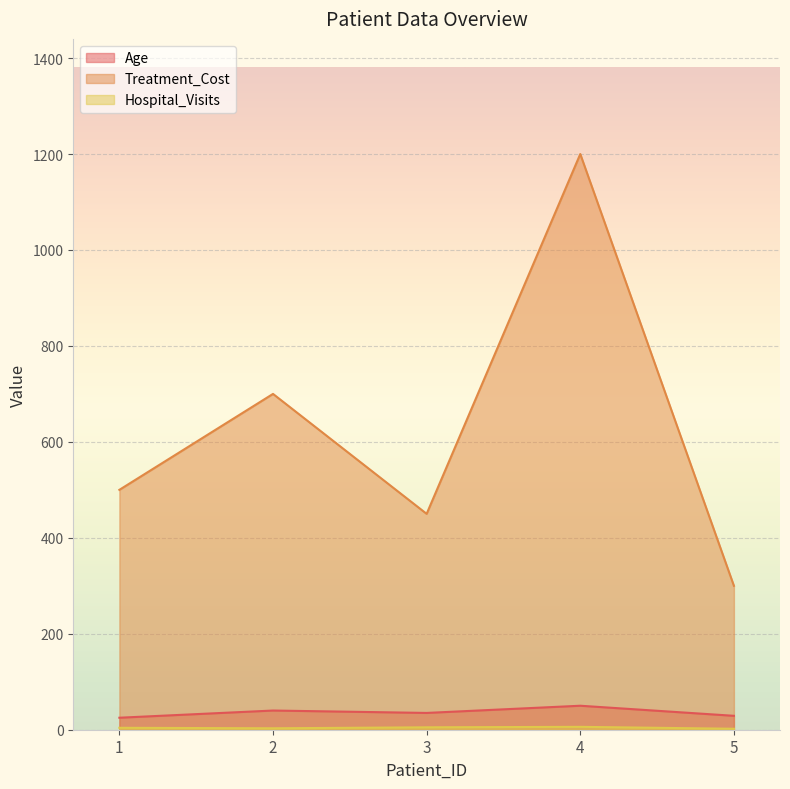

What is the difference between the maximum and minimum values in the Treatment_Cost series?

900